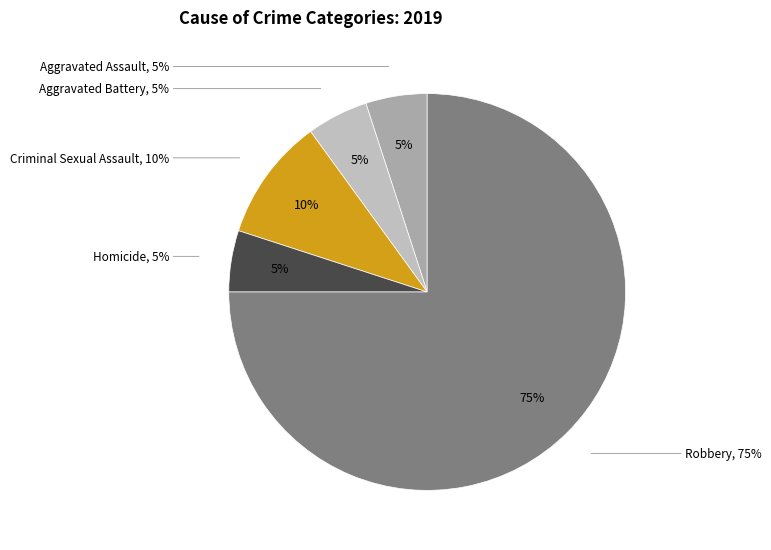

To the nearest percent, what is the average slice percentage?

20%